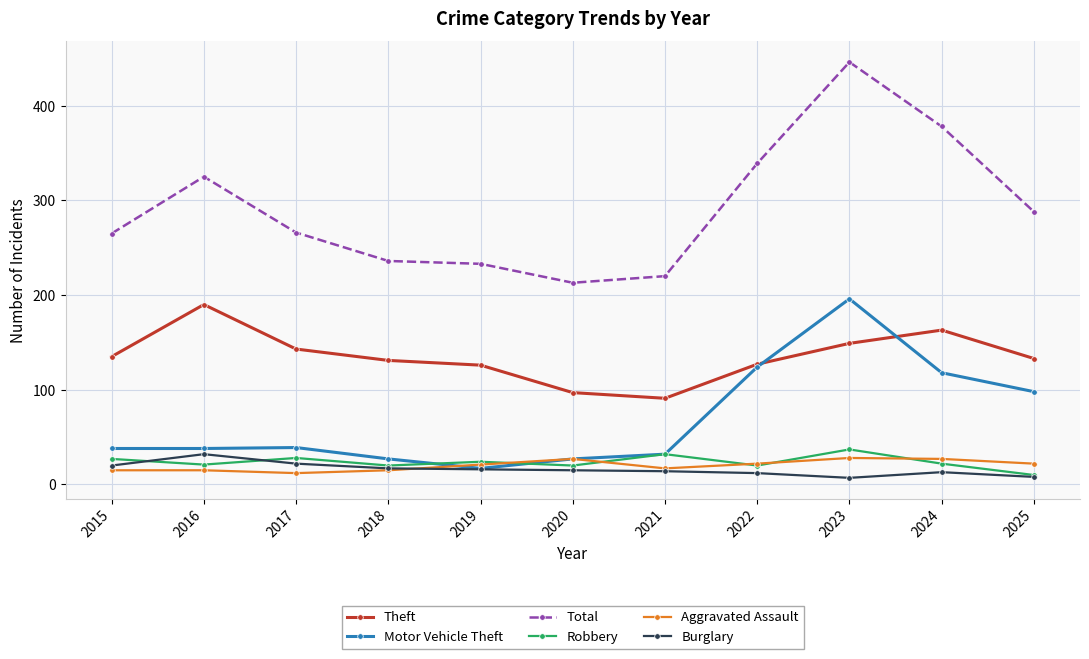

At which label is Total closest to 329?

2016